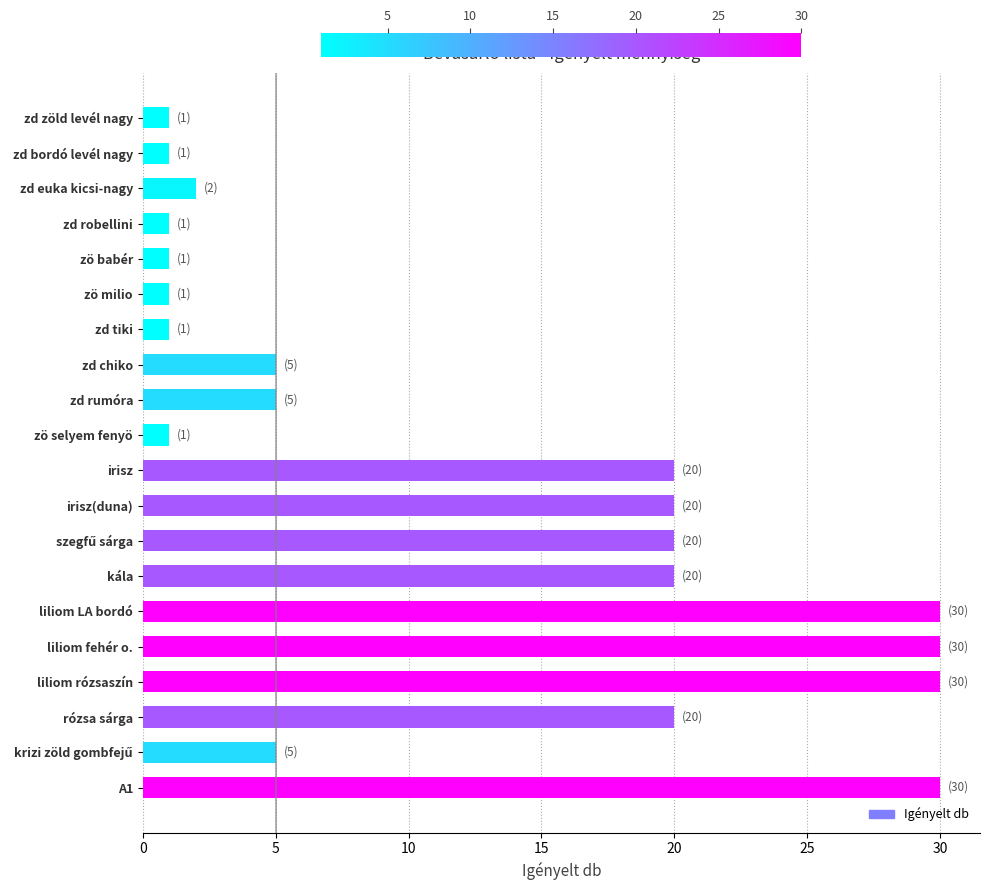

What is the change in value from zd bordó levél nagy to irisz(duna)?

+19